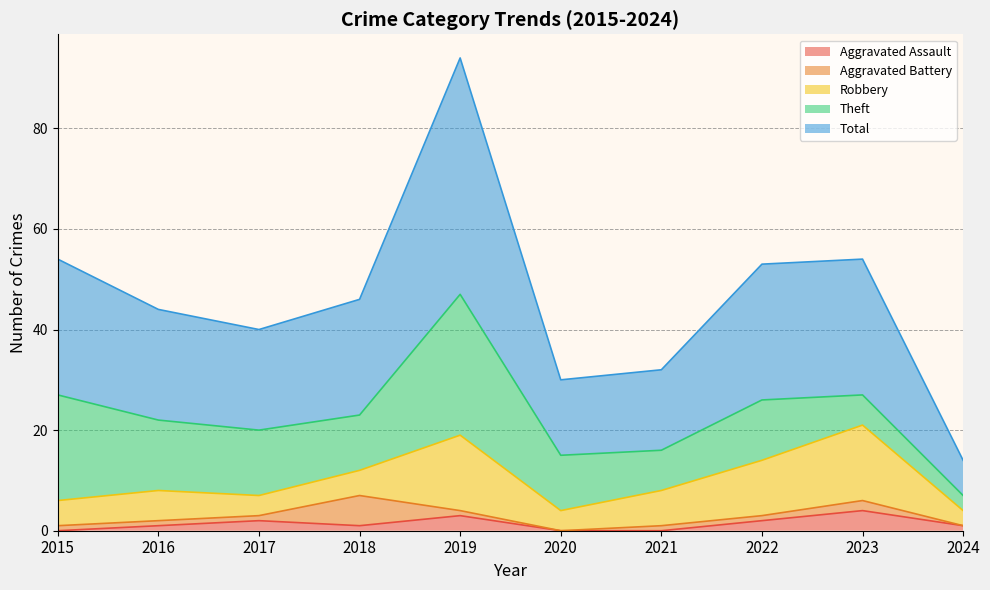

At which category does the chart reach its peak across all series?

2019